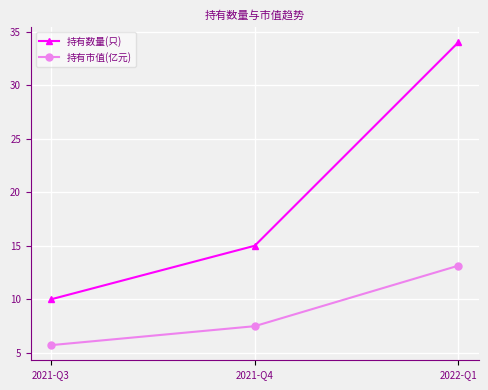

Reading left to right, transcribe all the data shown in this chart.

持有数量(只): 10.0	15.0	34.0
持有市值(亿元): 5.7	7.5	13.1